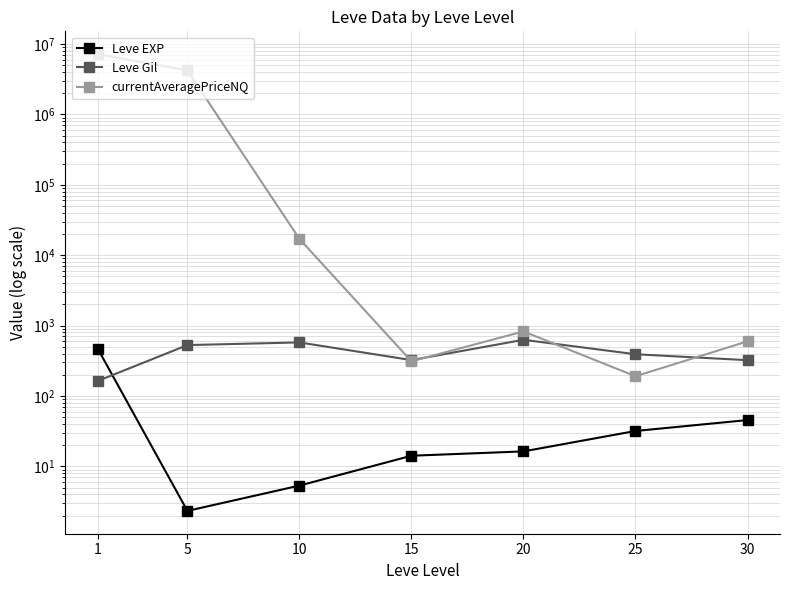

Where is Leve Gil nearest to the value 395?

25